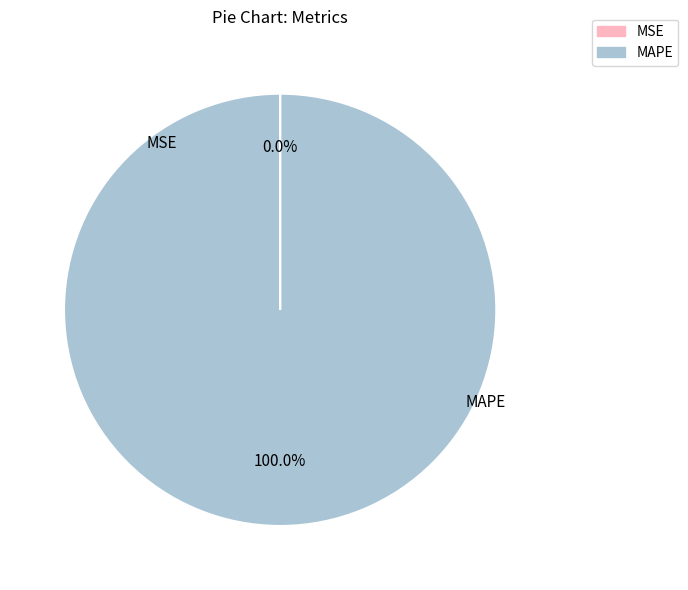

Is there any slice that represents more than half of the pie?

Yes